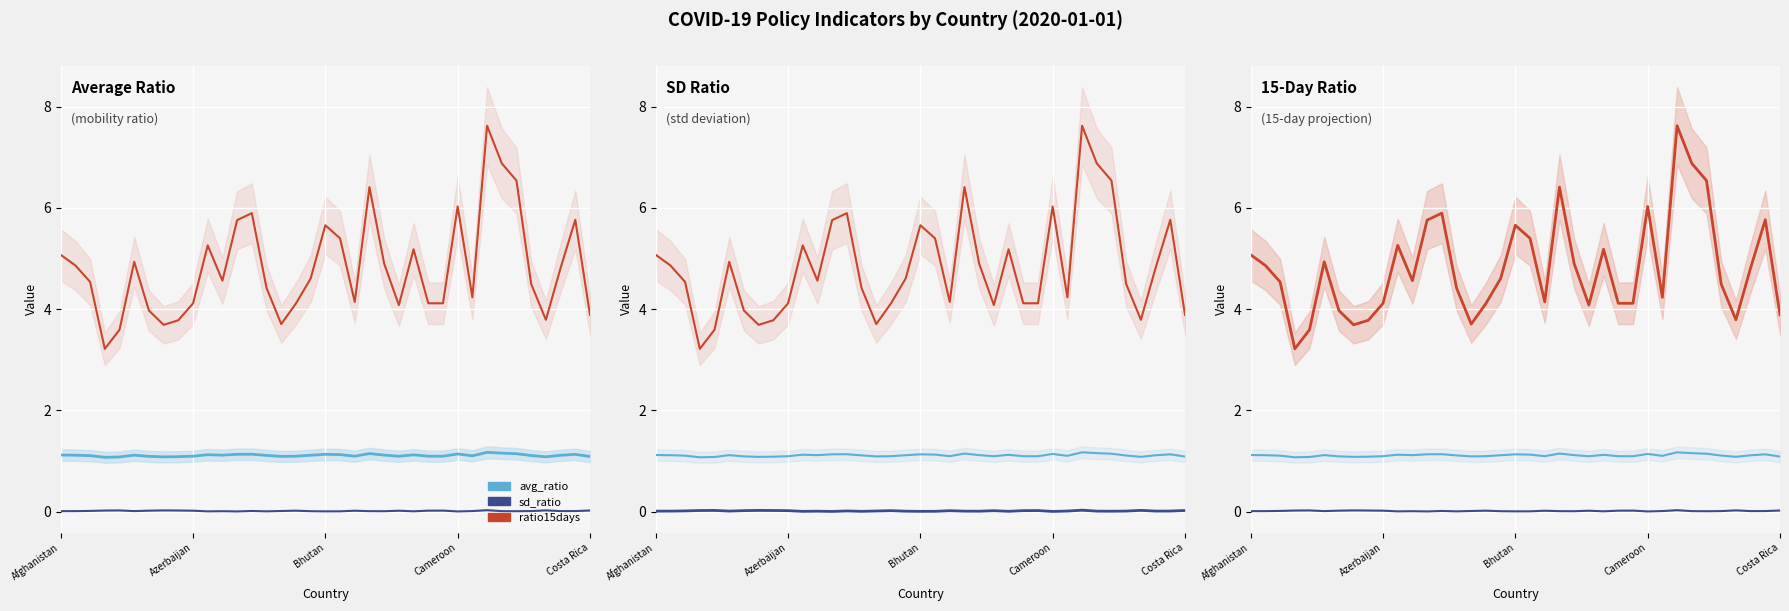

Reading right to left, what are all the values shown in this chart?

avg_ratio: 1.1	1.1	1.1	1.1	1.1	1.1	1.2	1.2	1.1	1.1	1.1	1.1	1.1	1.1	1.1	1.1	1.1	1.1	1.1	1.1	1.1	1.1	1.1	1.1	1.1	1.1	1.1	1.1	1.1	1.1	1.1	1.1	1.1	1.1	1.1	1.1	1.1
sd_ratio: 0.0	0.0	0.0	0.0	0.0	0.0	0.0	0.0	0.0	0.0	0.0	0.0	0.0	0.0	0.0	0.0	0.0	0.0	0.0	0.0	0.0	0.0	0.0	0.0	0.0	0.0	0.0	0.0	0.0	0.0	0.0	0.0	0.0	0.0	0.0	0.0	0.0
ratio15days: 3.9	5.8	4.8	3.8	4.5	6.5	6.9	7.6	4.2	6.0	4.1	4.1	5.2	4.1	4.9	6.4	4.1	5.4	5.7	4.6	4.1	3.7	4.4	5.9	5.8	4.6	5.3	4.1	3.8	3.7	4.0	4.9	3.6	3.2	4.5	4.9	5.1